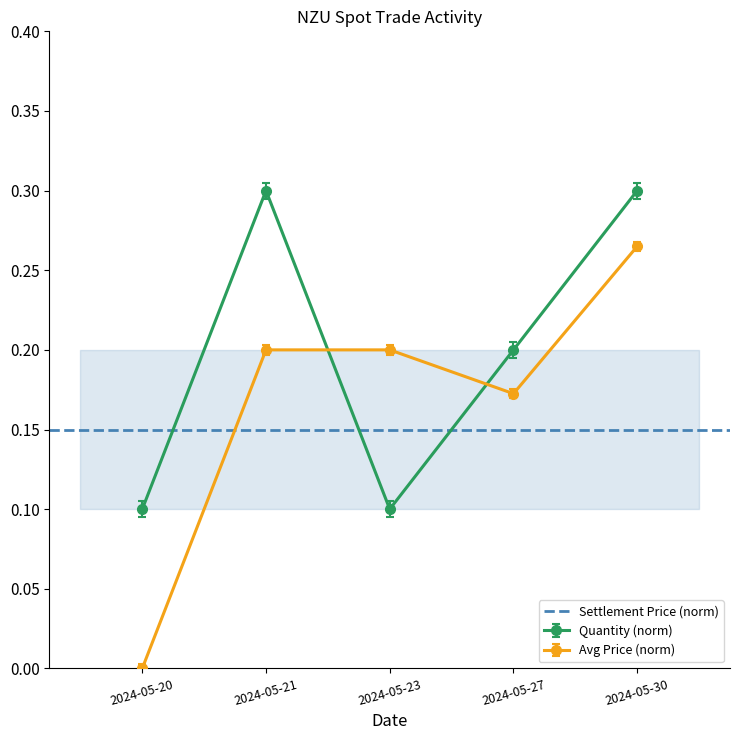

List the series in order of their overall mean, lowest first.

Avg Price, Quantity